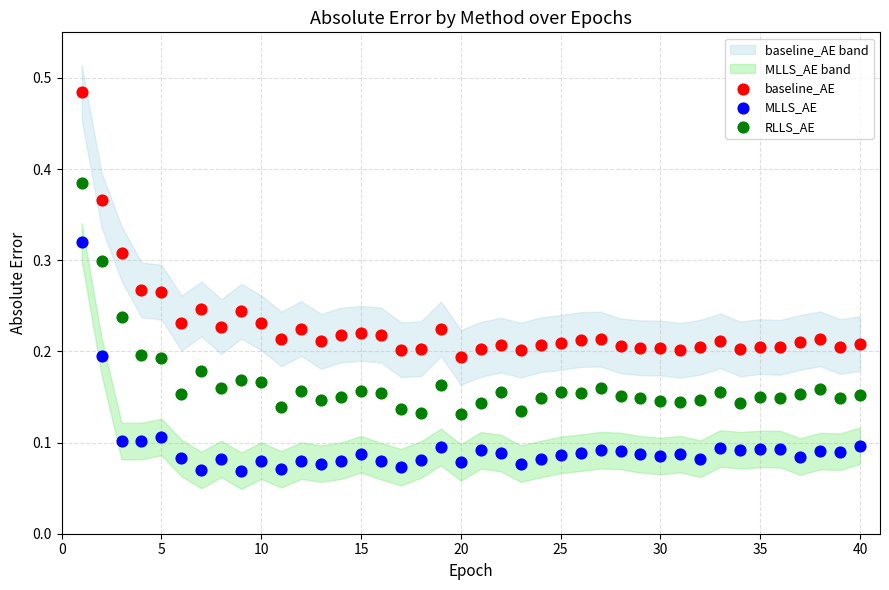

Which series has the widest spread of Y values?

baseline_AE